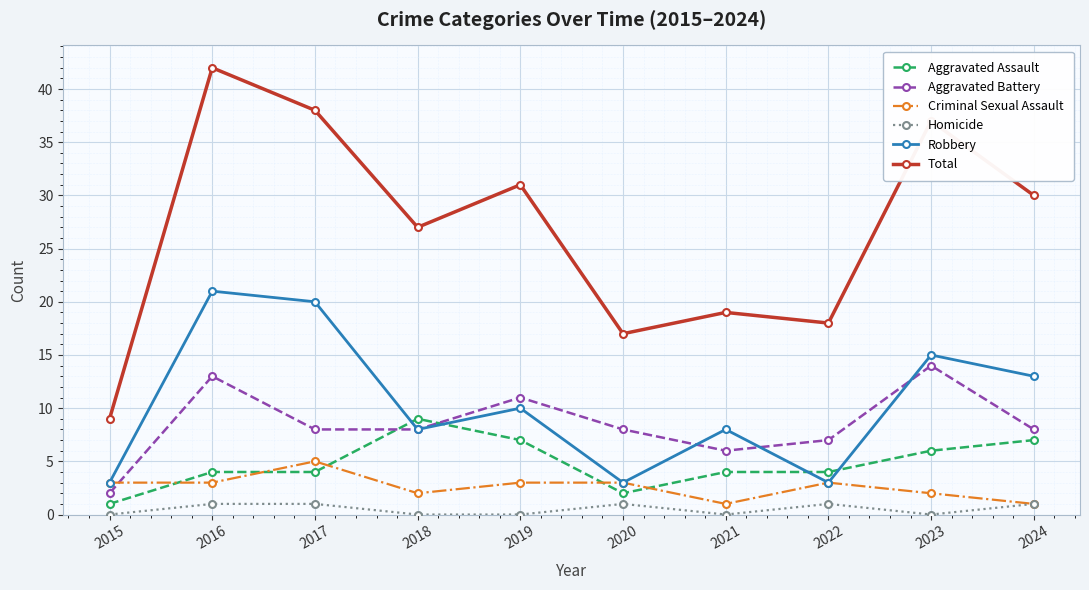

Does the chart have visible grid lines?

Yes